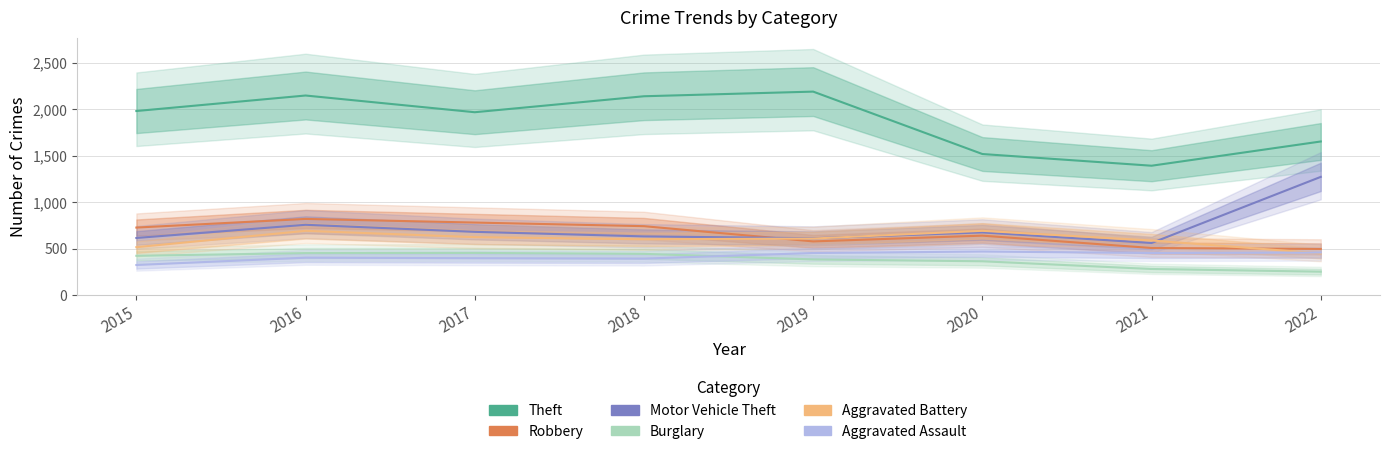

At which label does Motor Vehicle Theft reach its peak?

2022